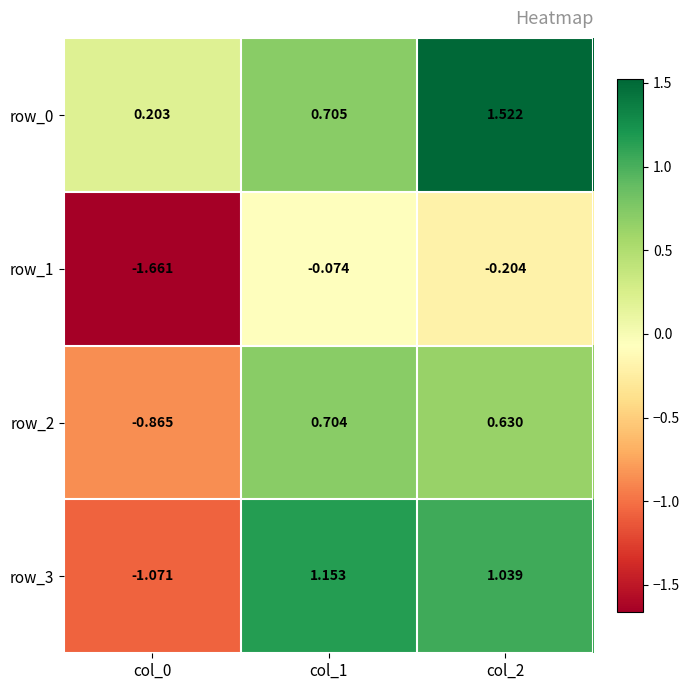

What is the difference between the highest and lowest values at col_0?

1.9